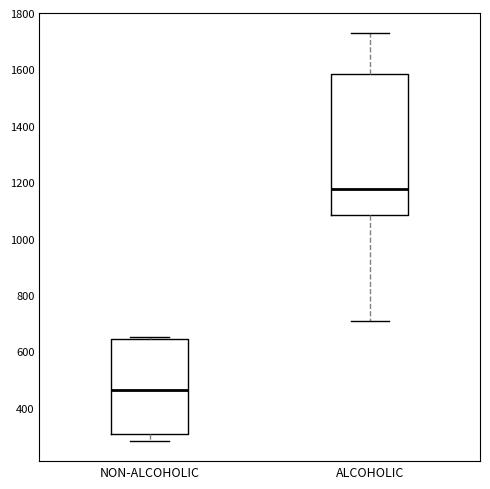

Reading left to right, read every box against the y-axis: the position of its median line, the range the box covers, and the ends of its whiskers. The values are not printed on the chart, so give them approximately, as read against the axis.

NON-ALCOHOLIC: median 460, box 300 to 640, whiskers 280 to 660
ALCOHOLIC: median 1180, box 1080 to 1580, whiskers 700 to 1720